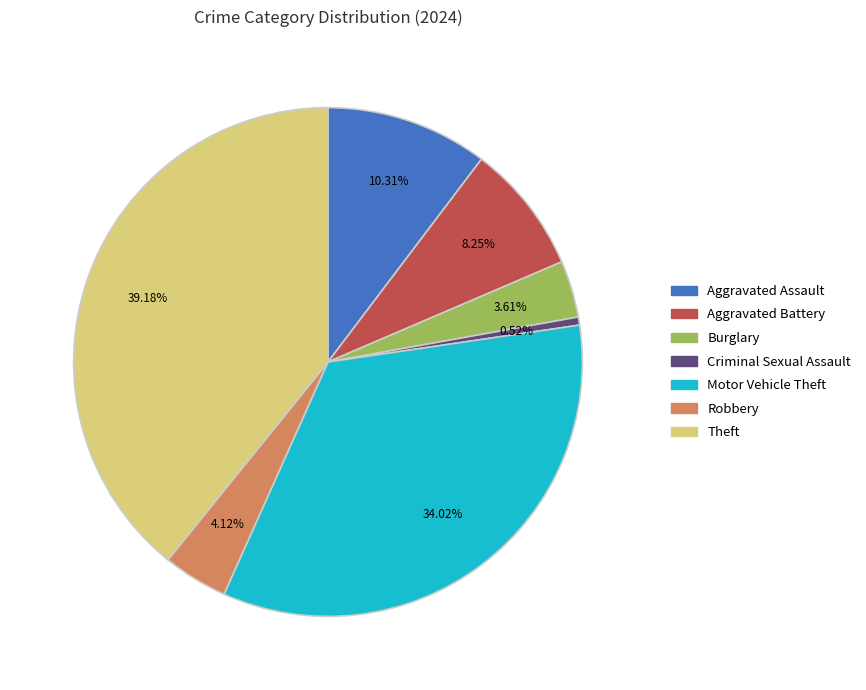

The Aggravated Battery slice represents 17% of the pie. True or false?

False